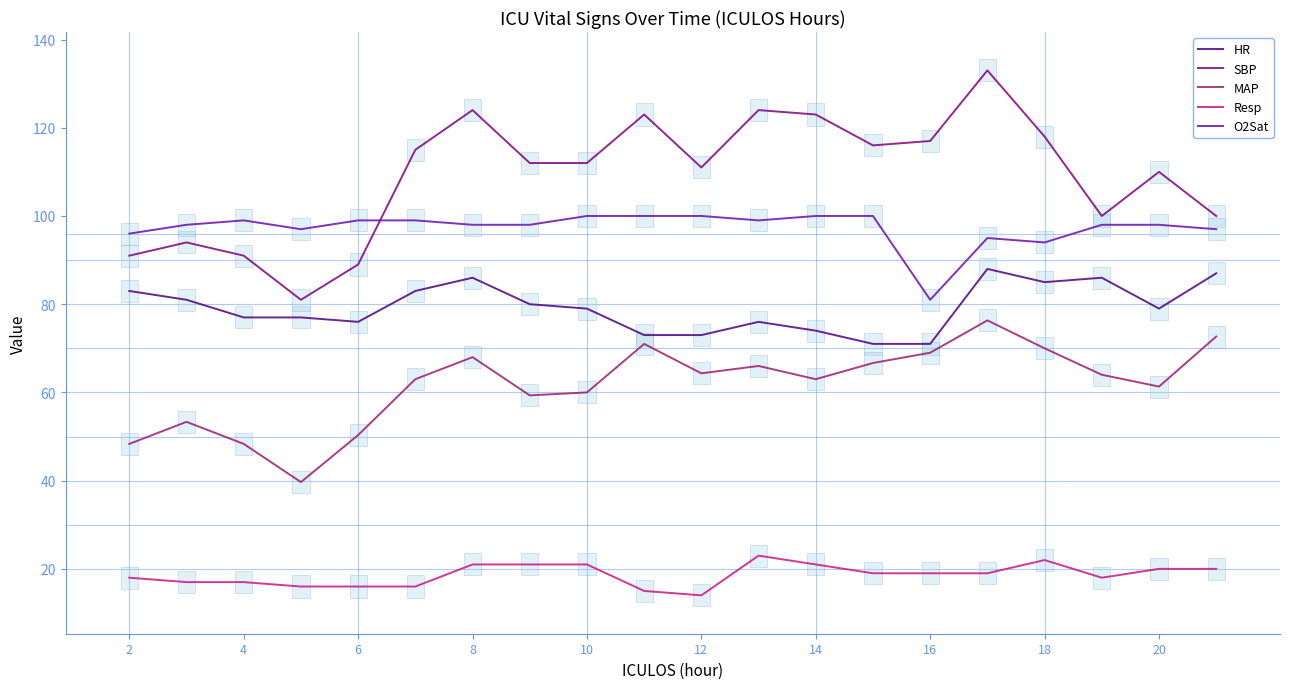

Count the number of categories in the chart.

20